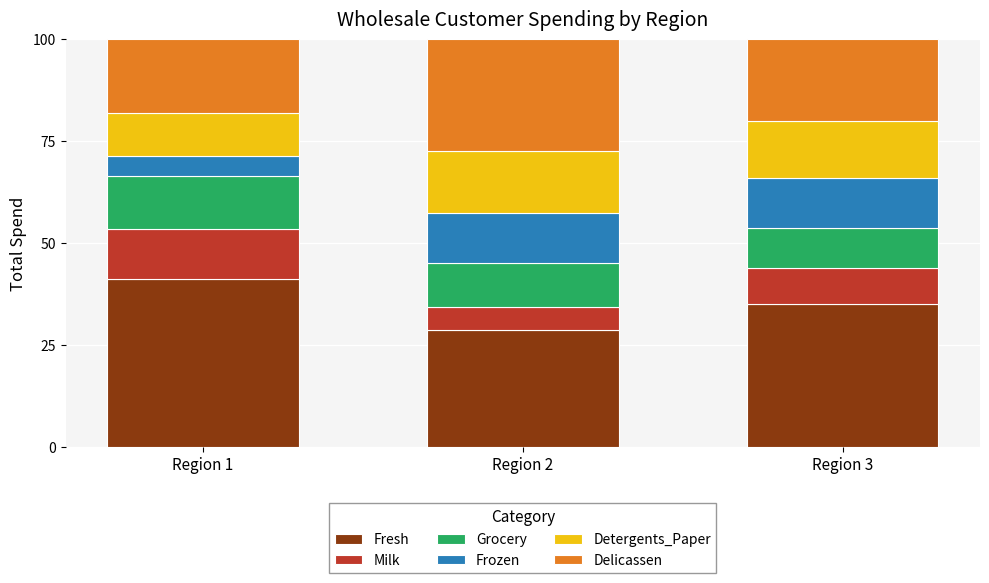

Which category has the highest value in the Fresh series?

Region 1